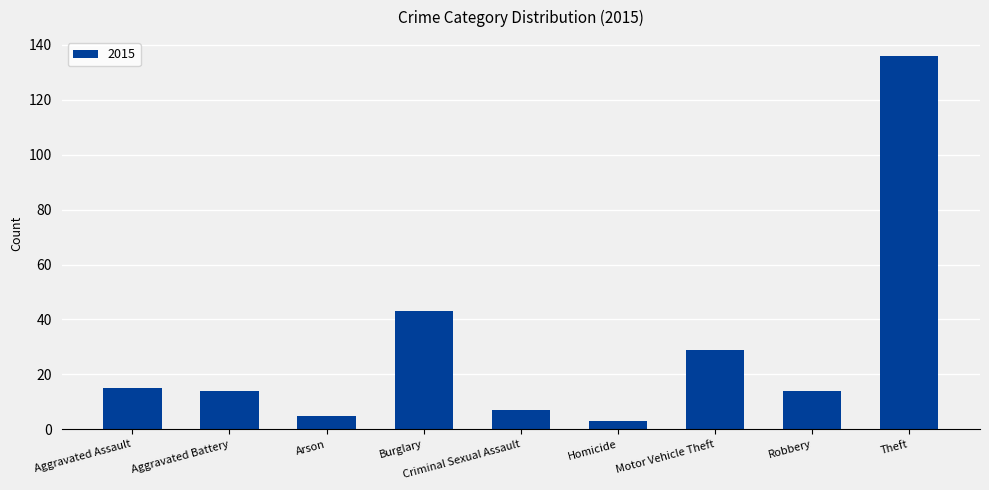

What position from the left is Homicide?

6